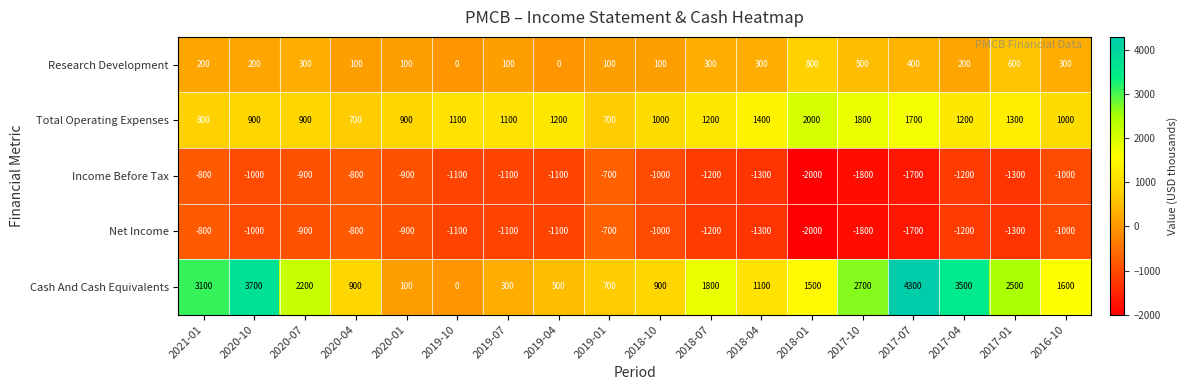

Which series has the largest total across all categories?

Cash And Cash Equivalents